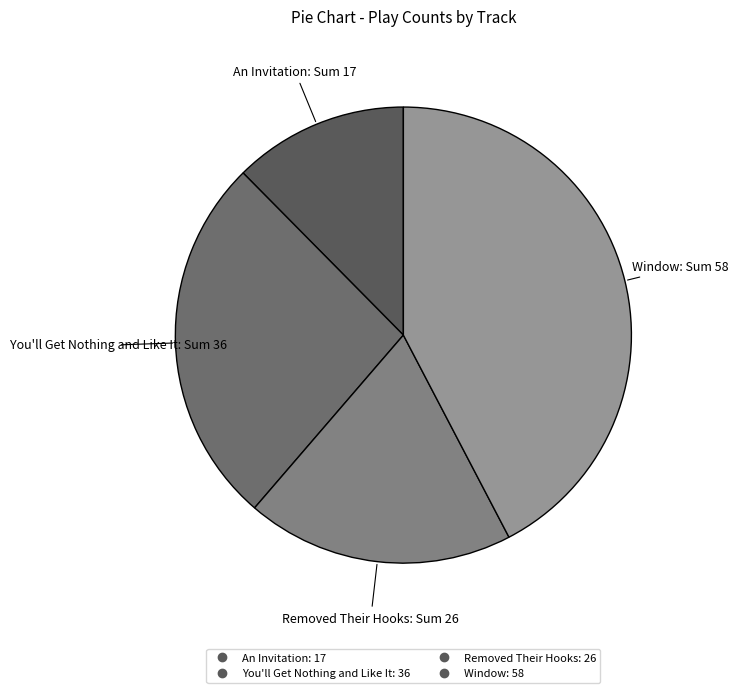

Which slice is the largest?

Window